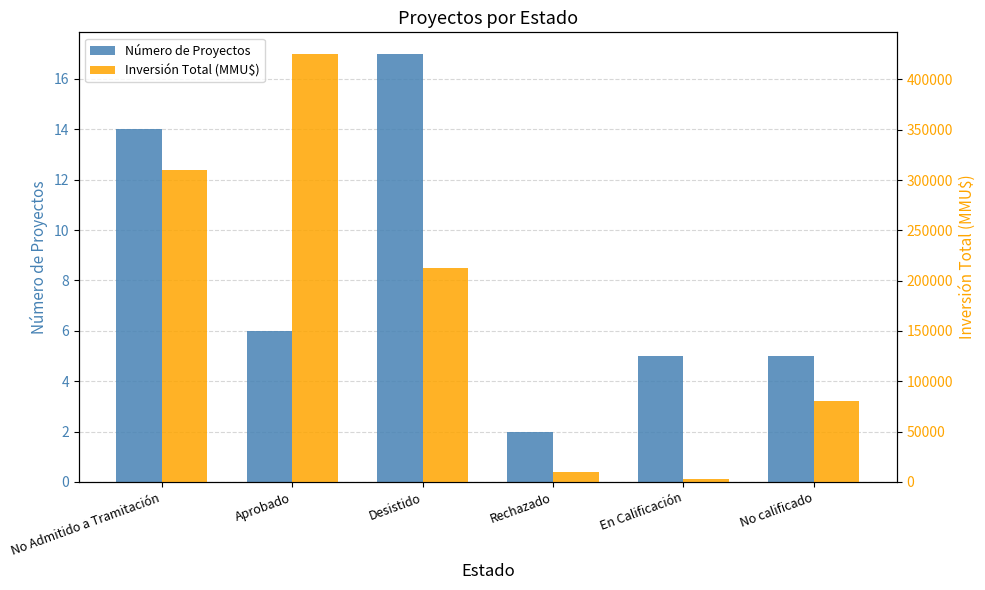

What is the difference between the highest and lowest values at Desistido?

212483